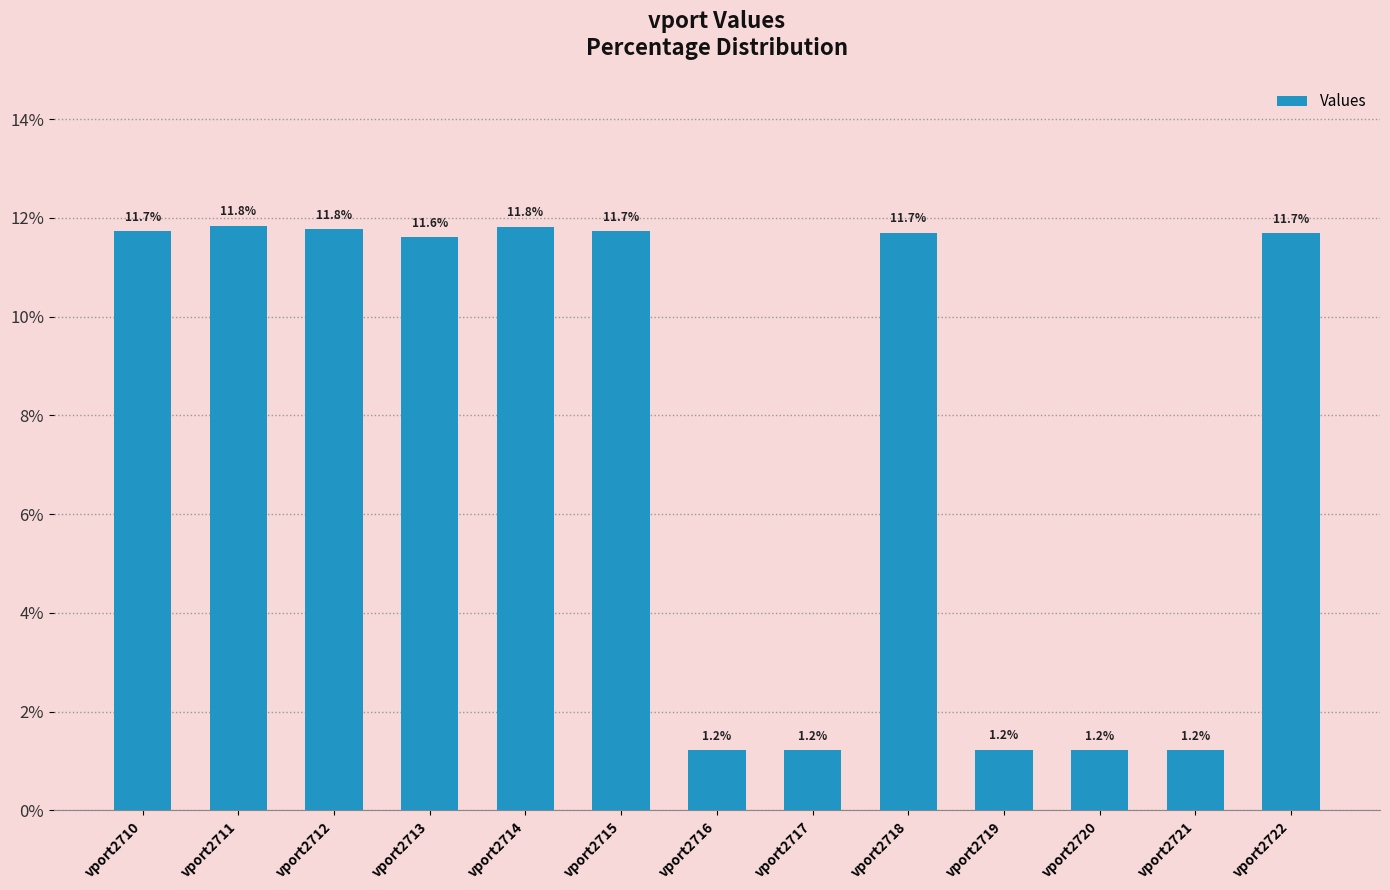

How many data points does each series have?

13